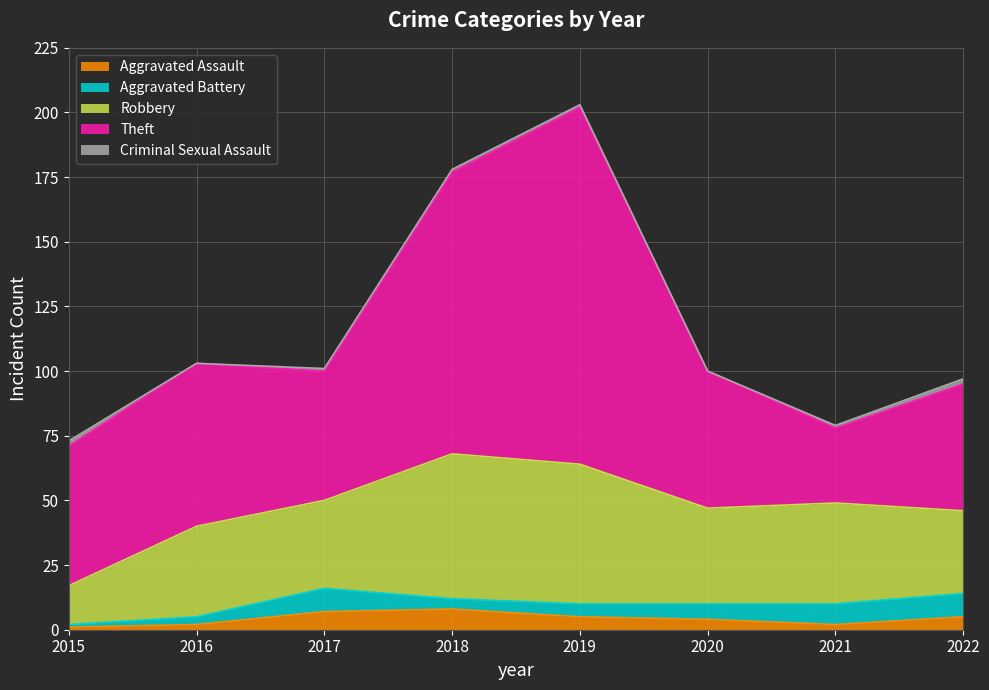

What are all the series names shown in the legend?

Aggravated Assault, Aggravated Battery, Robbery, Theft, Criminal Sexual Assault